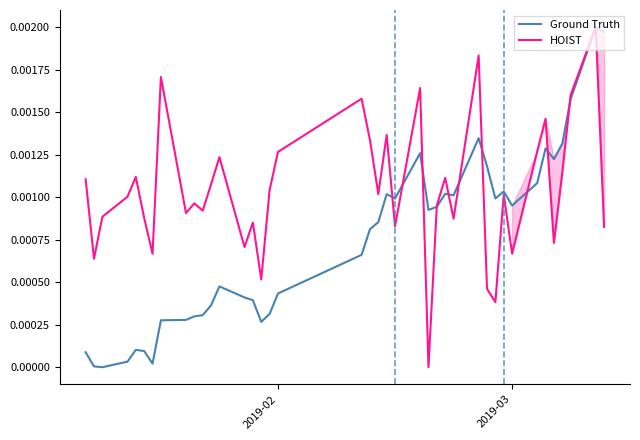

What is the label of the 8th point from the right?

2019-03